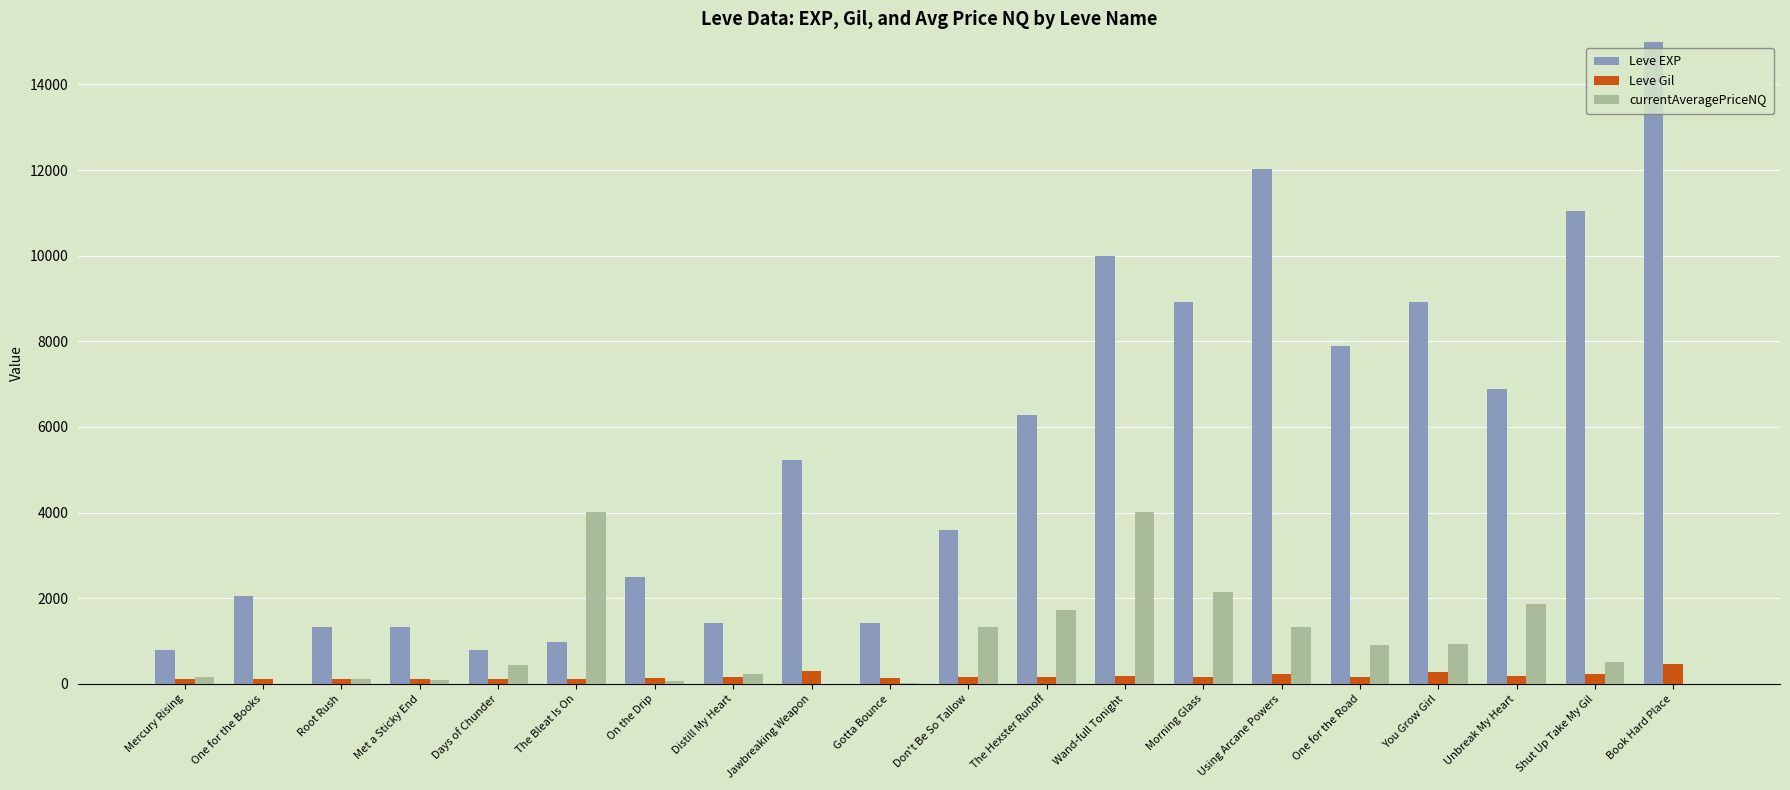

How many data points does each series have?

20